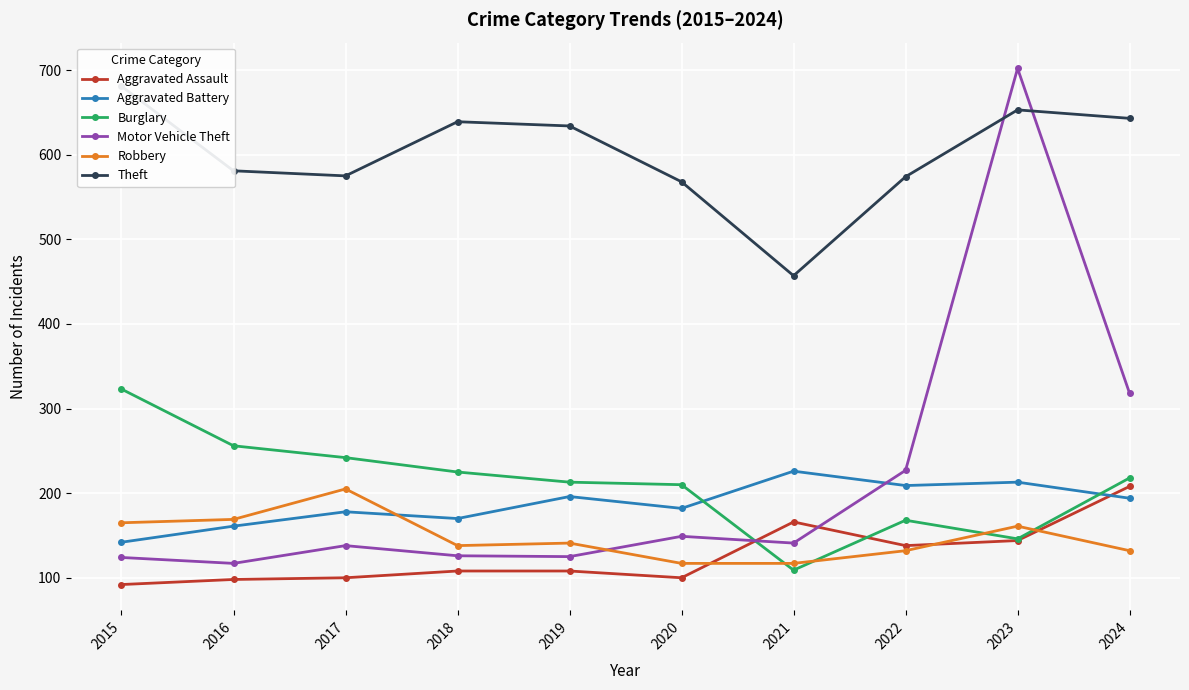

What is the difference between the highest and lowest values at 2020?

468